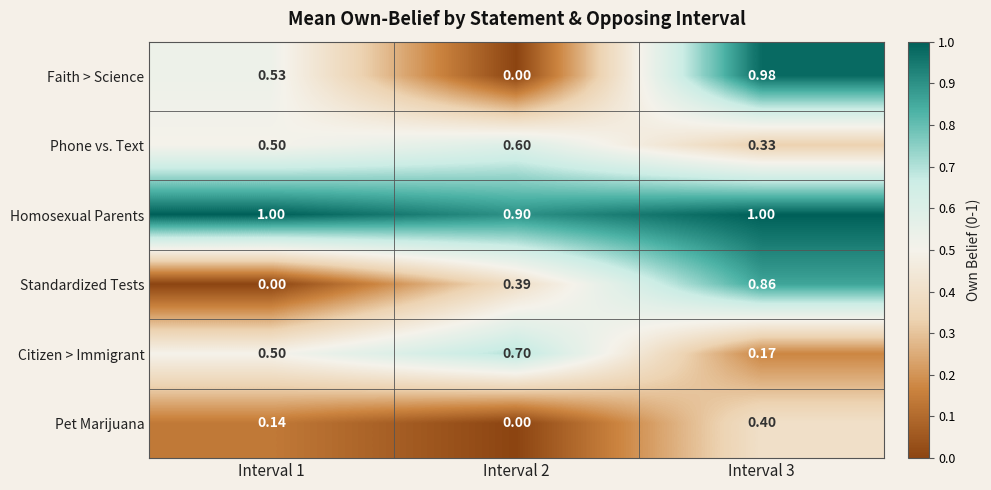

Rank the series by their maximum value, from lowest to highest.

Pet Marijuana, Phone vs. Text, Citizen > Immigrant, Standardized Tests, Faith > Science, Homosexual Parents